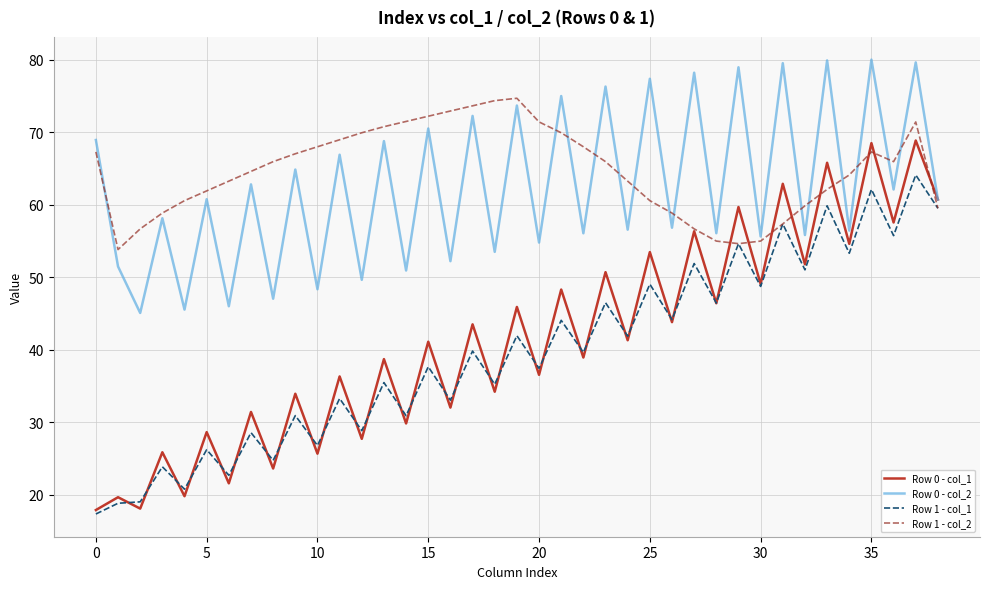

What is the highest value of the Row 1 - col_1 series?

64.1